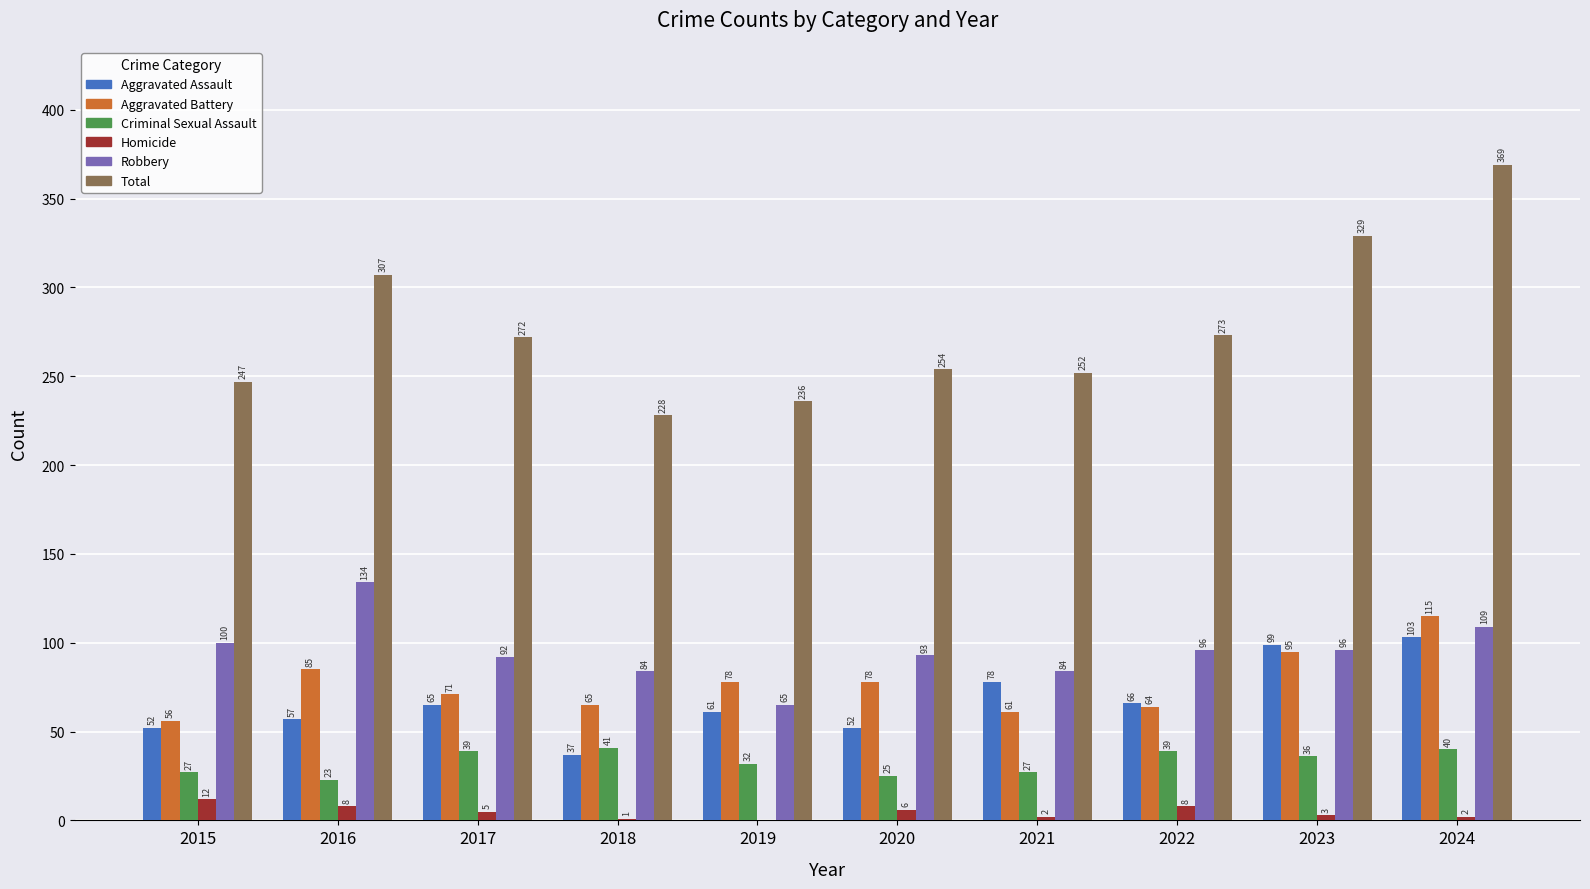

How many groups of bars are there?

10